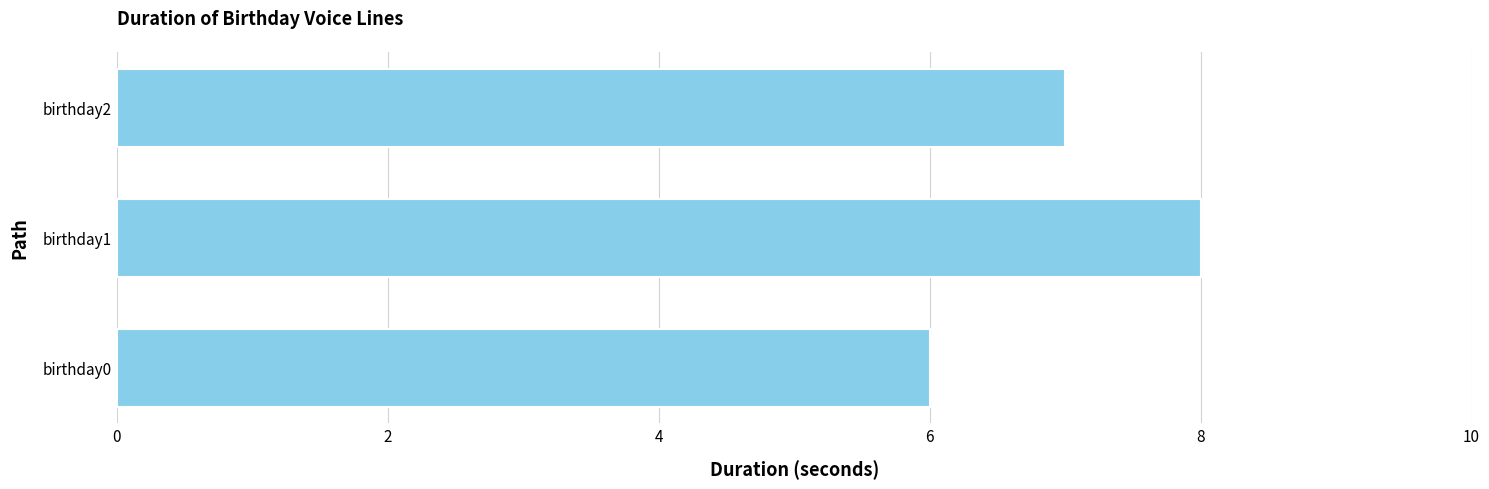

At which category does the chart reach its peak across all series?

birthday1